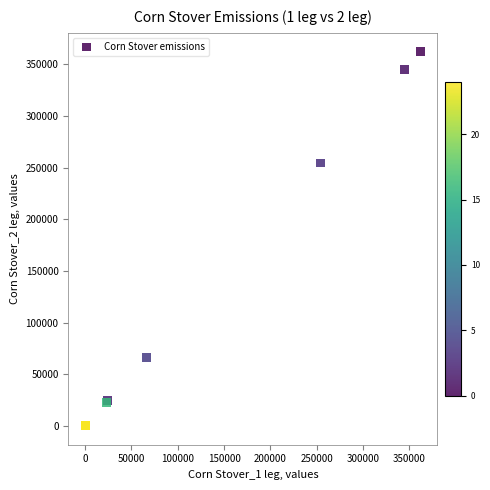

What Y value in the scatter plot is closest to 181160?

254462.3